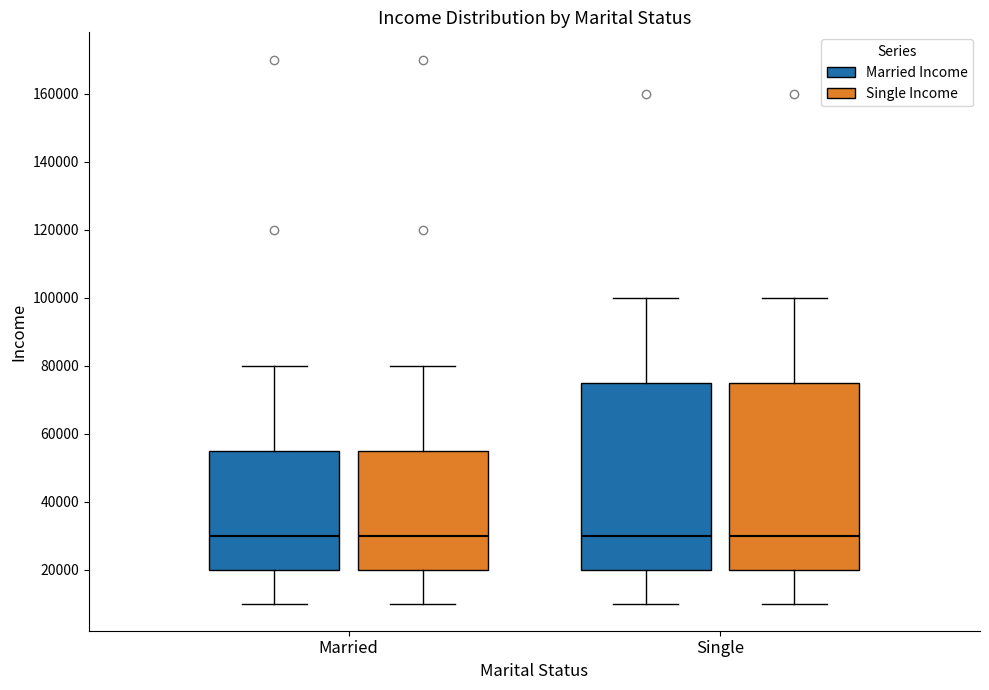

Where is the upper edge of the box for Single (Married Income) on the y-axis? The values are not printed on the chart, so give them approximately, as read against the axis.

76000